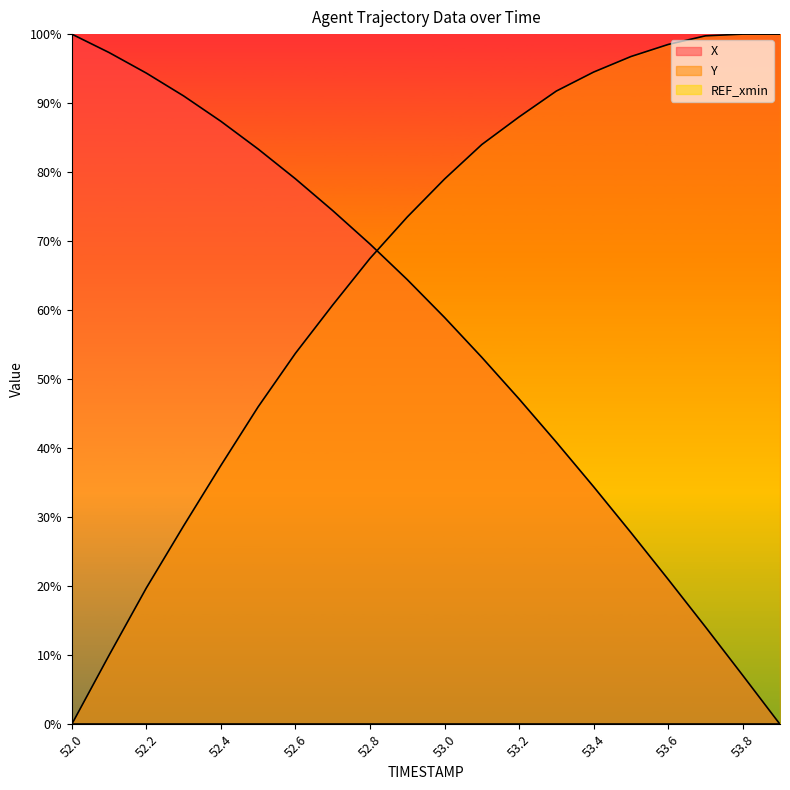

Which series has the largest total across all categories?

Y